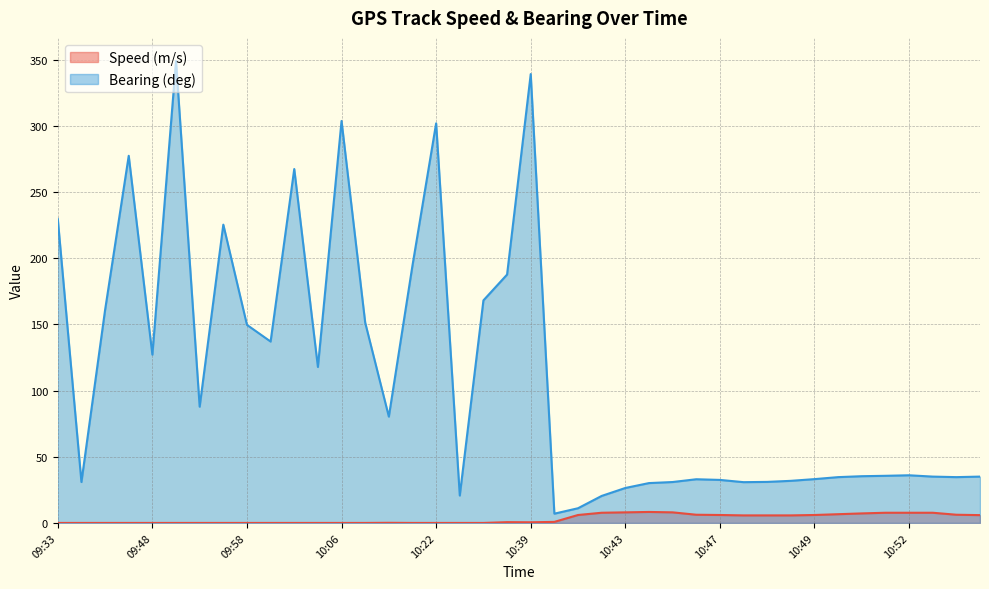

At which category does the chart reach its minimum across all series?

09:33